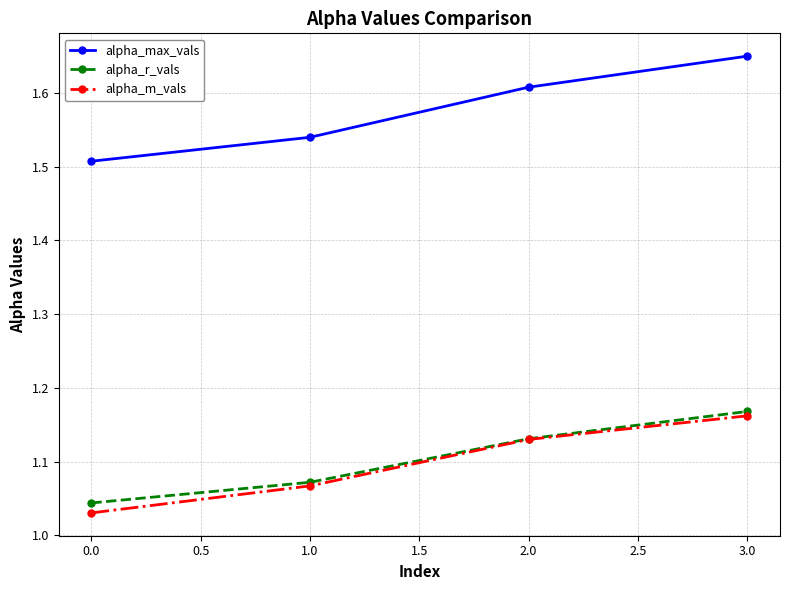

Rank the series by their maximum value, from lowest to highest.

alpha_m_vals, alpha_r_vals, alpha_max_vals